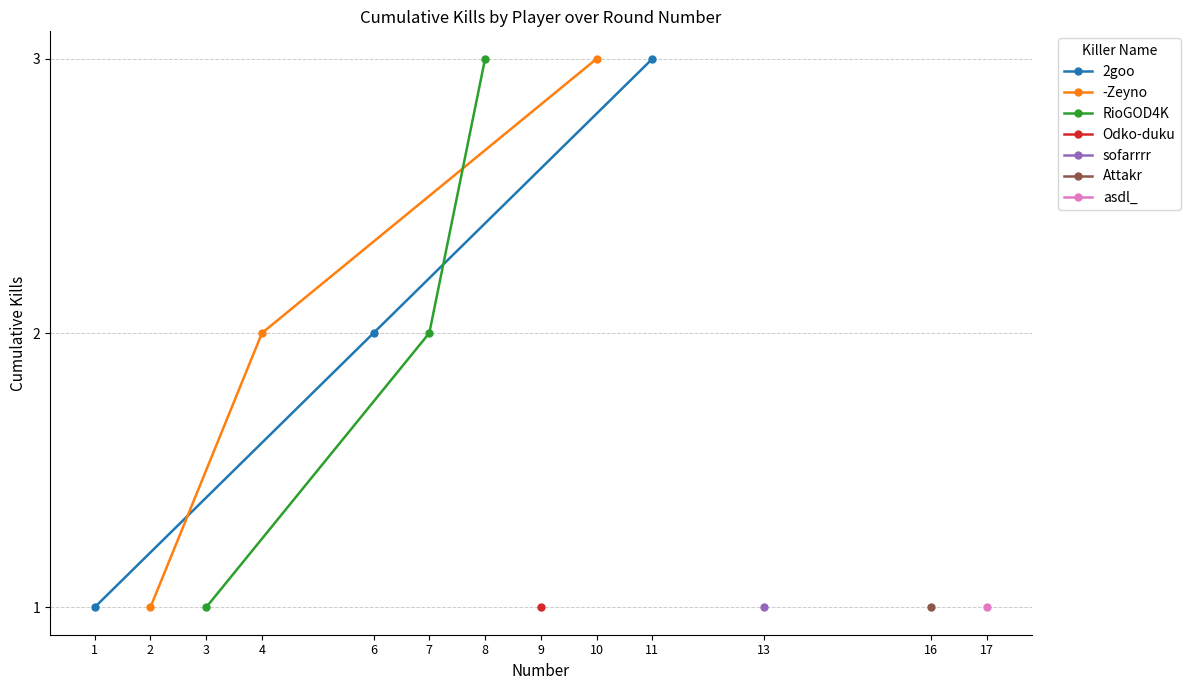

Rank the categories by 2goo value from highest to lowest.

11, 6, 1